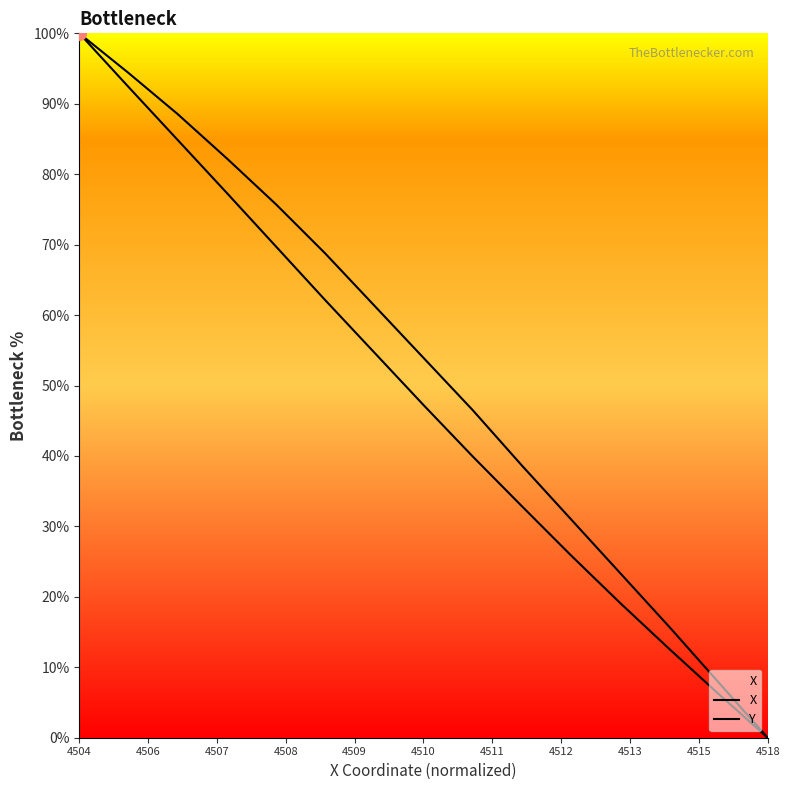

What is the maximum value shown in the chart?

100.0